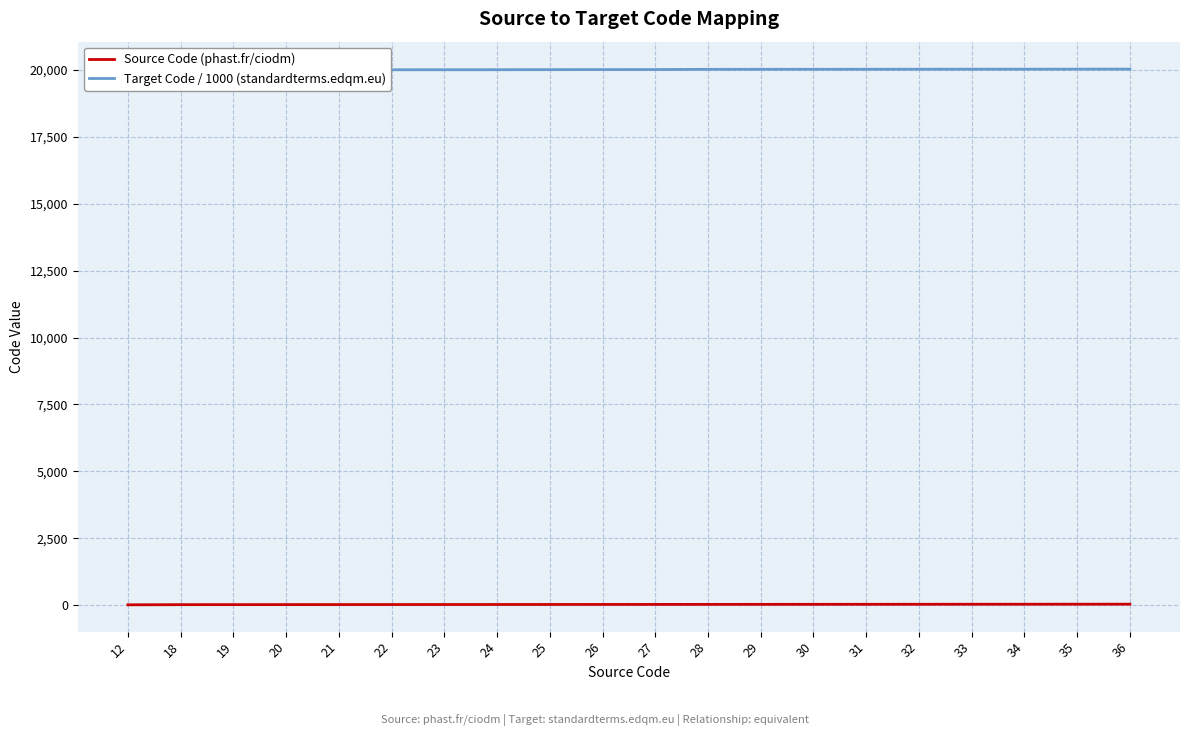

True or false: Target Code / 1000 (standardterms.edqm.eu) and Source Code (phast.fr/ciodm) intersect in this chart.

False